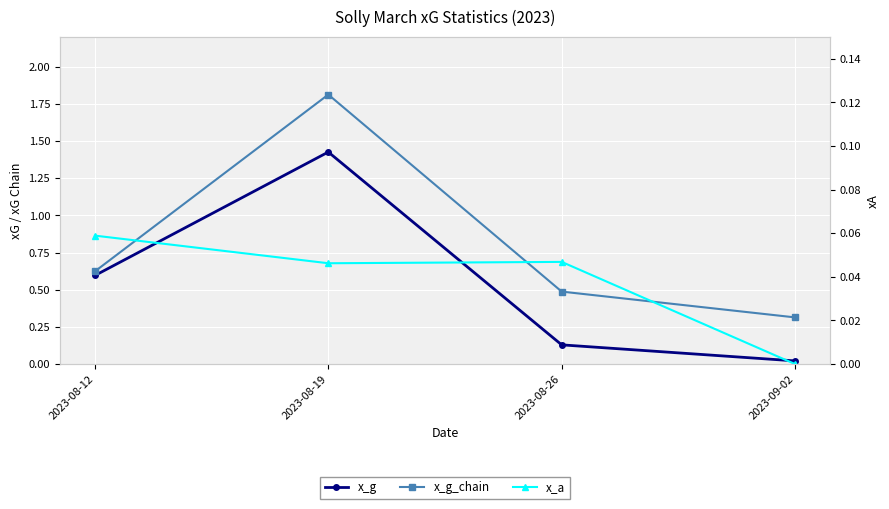

In x_g_chain, how many points are higher than both neighbors (excluding endpoints)?

1